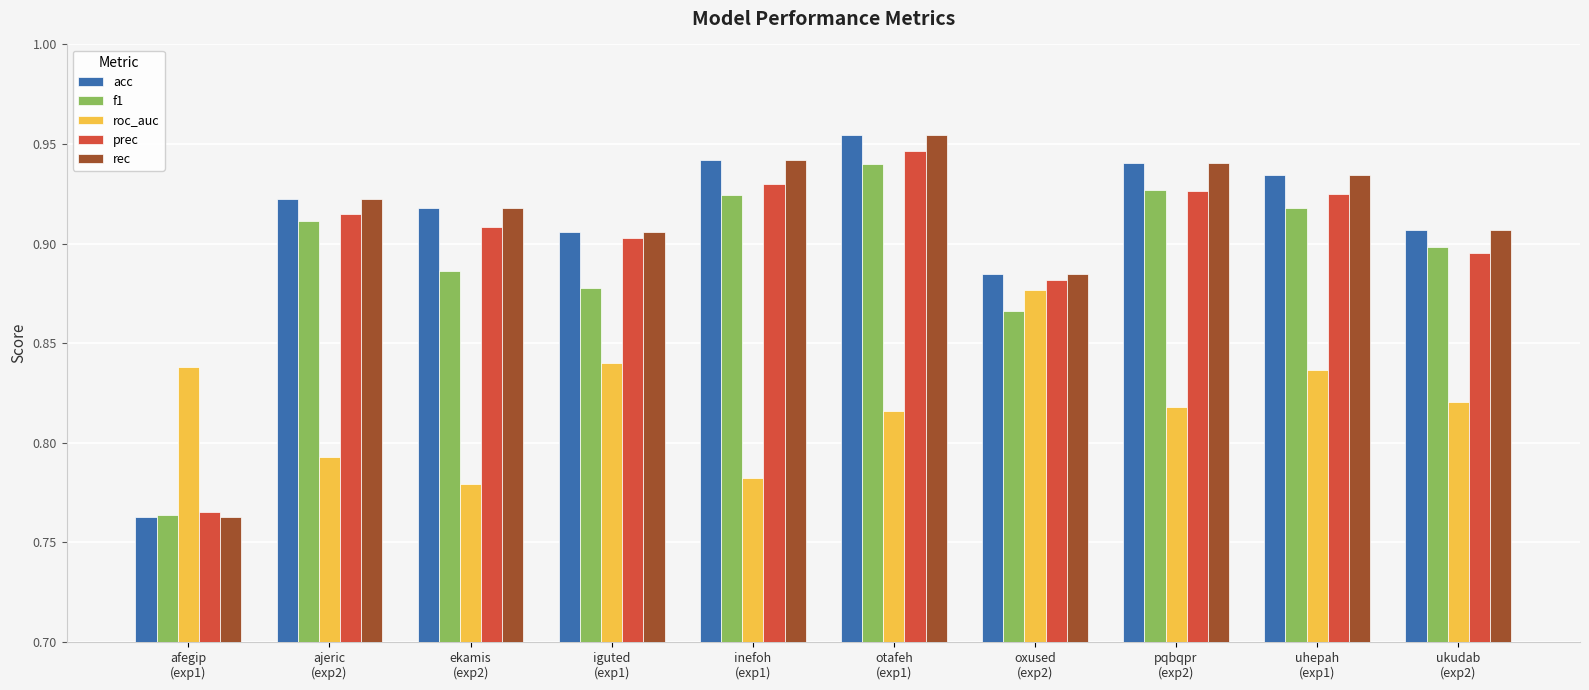

Count the f1 values in the range 0 to 1.

10